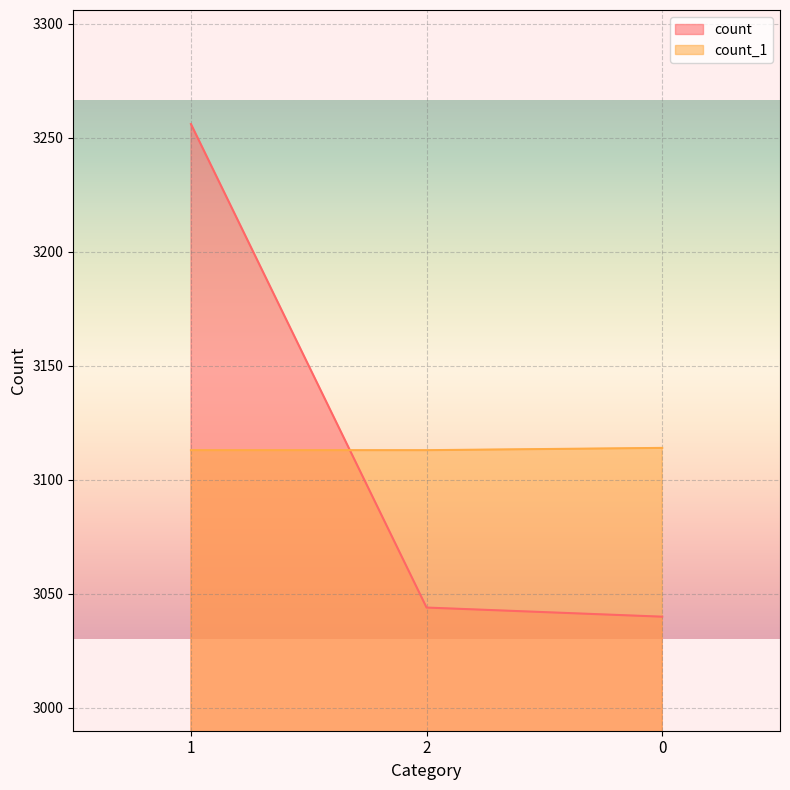

How many lines are shown in the chart?

2